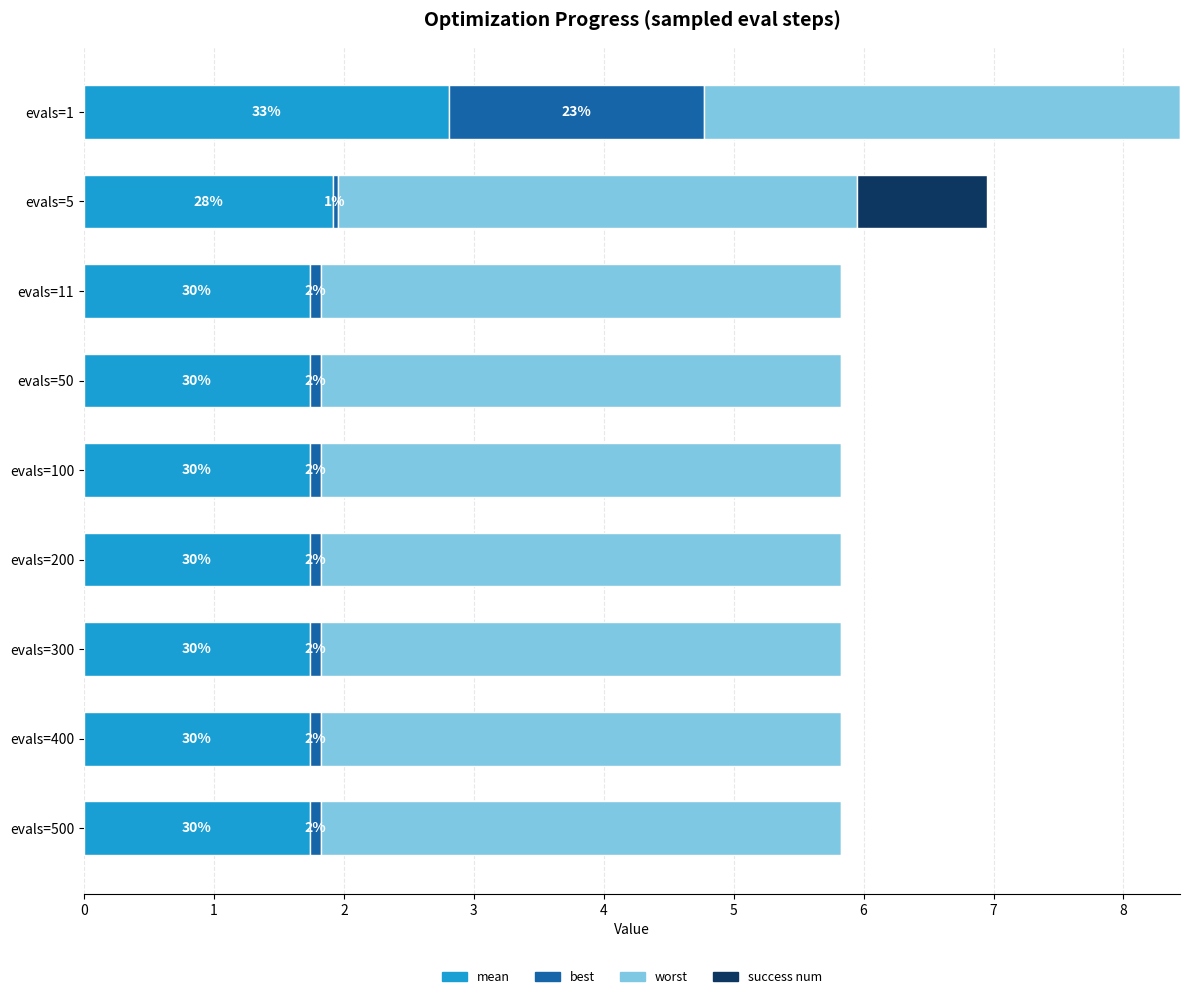

What is the difference between the maximum and minimum values in the worst series?

0.3